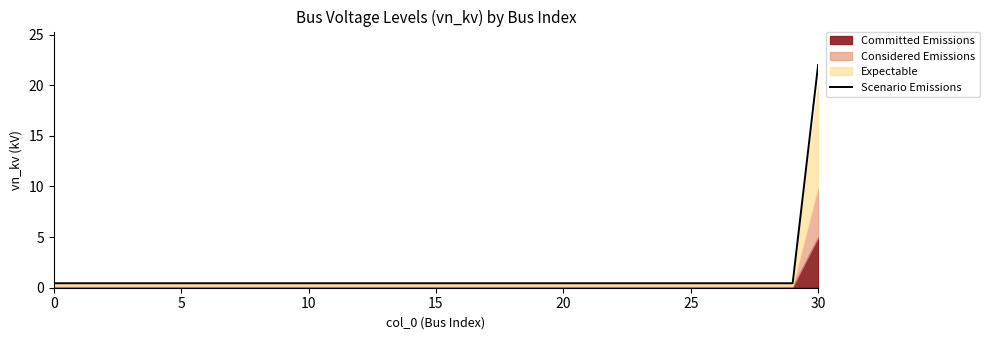

What is the difference between the maximum and second lowest values?

21.6